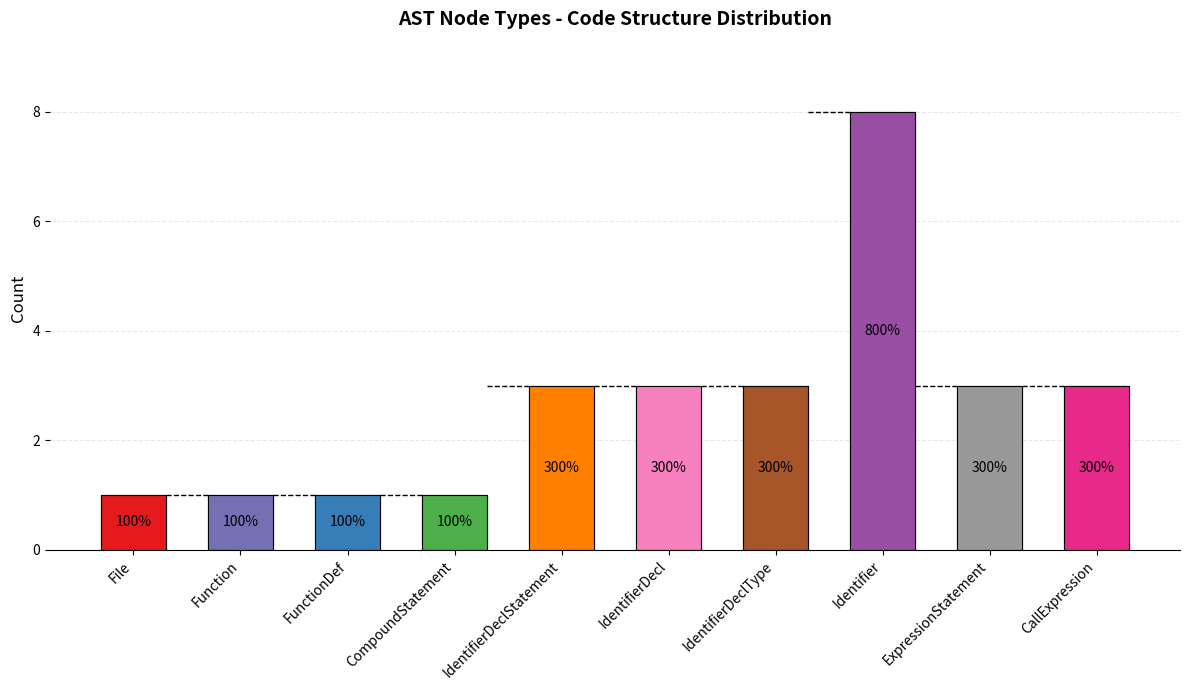

What is the label of the 2nd bar from the right?

ExpressionStatement